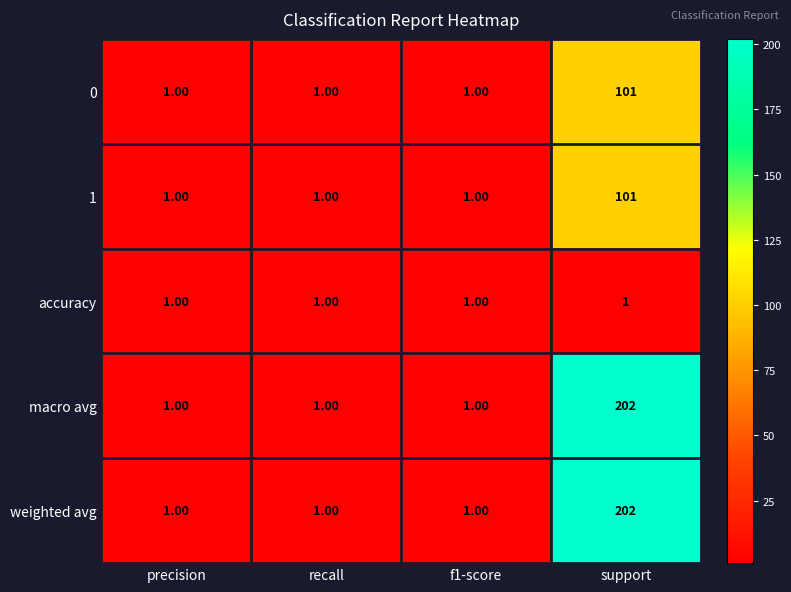

What is the difference between the maximum and minimum values in the weighted avg series?

201